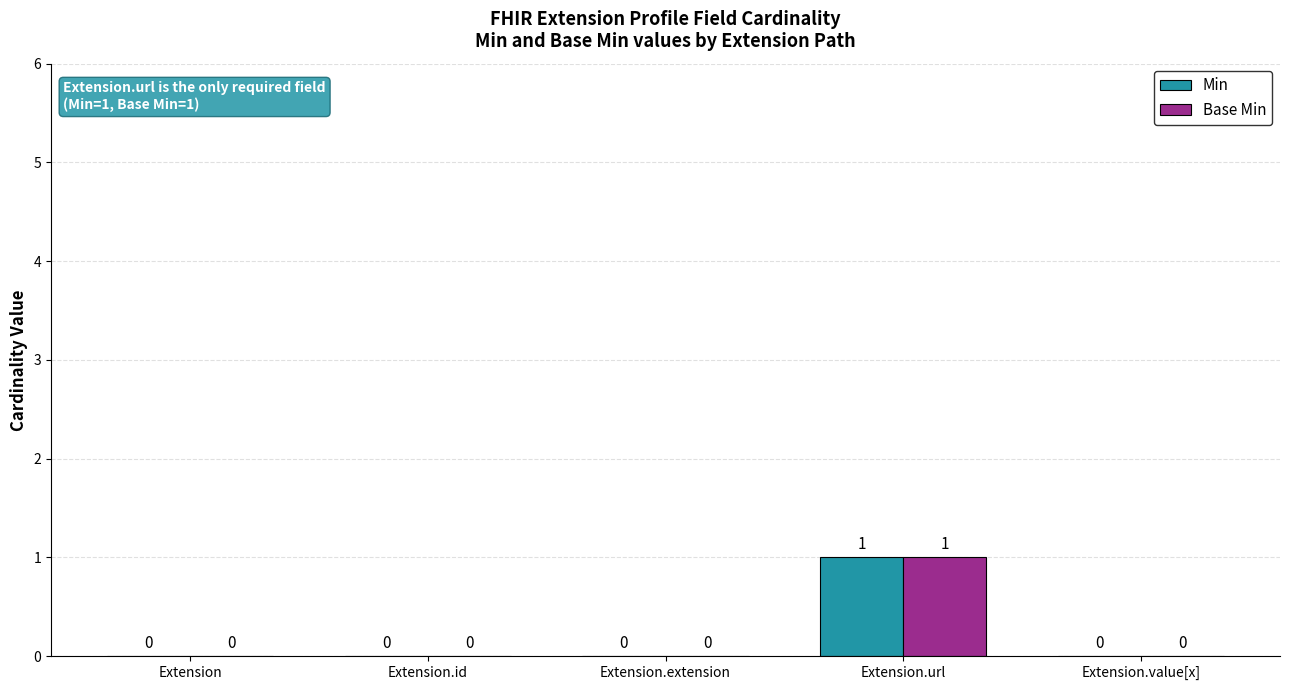

How many Min values are between 0 and 1?

5